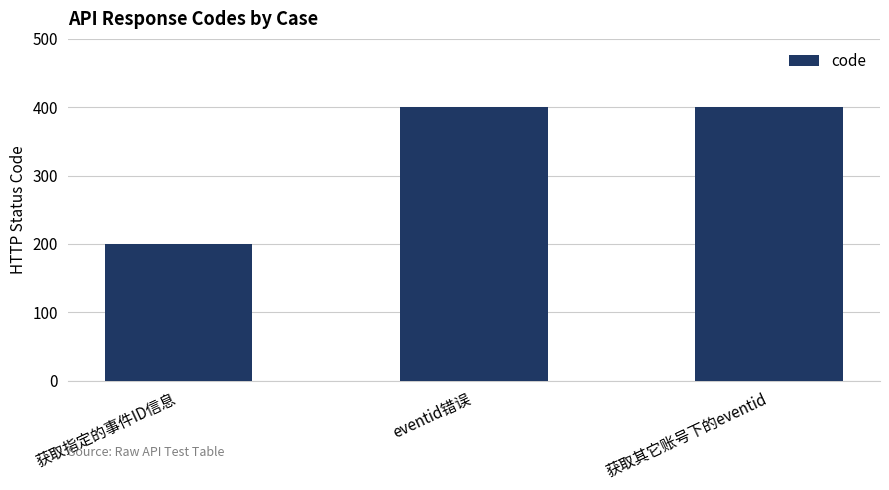

What is the greatest value displayed?

400